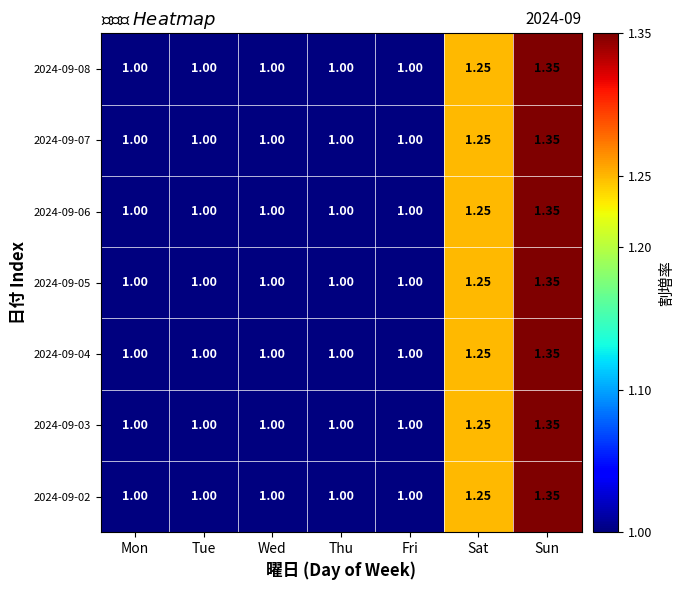

At which category is the sum across all series the highest?

Sun